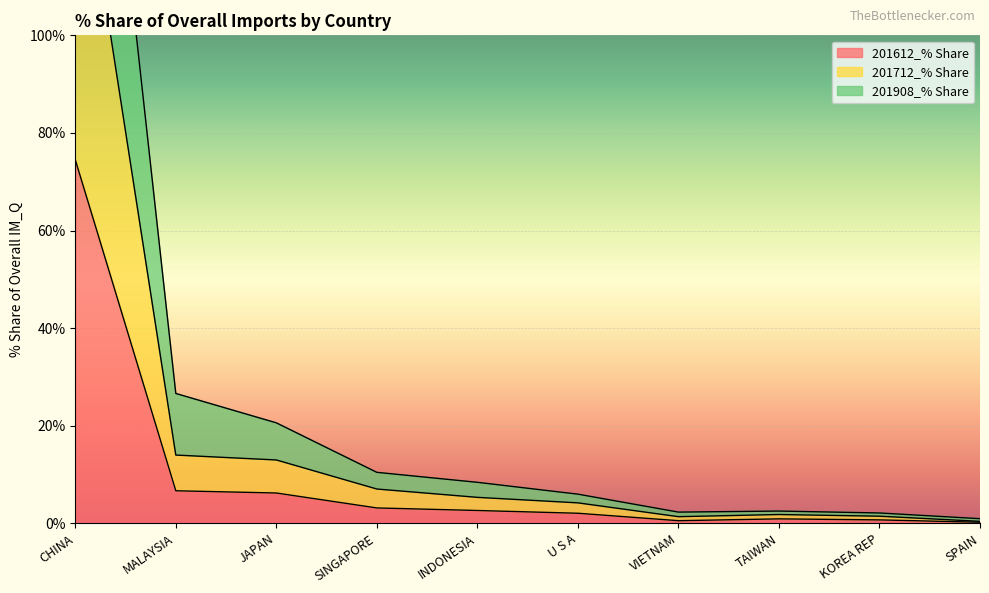

The 201612_% Share series shows 3.0 at JAPAN. True or false?

False